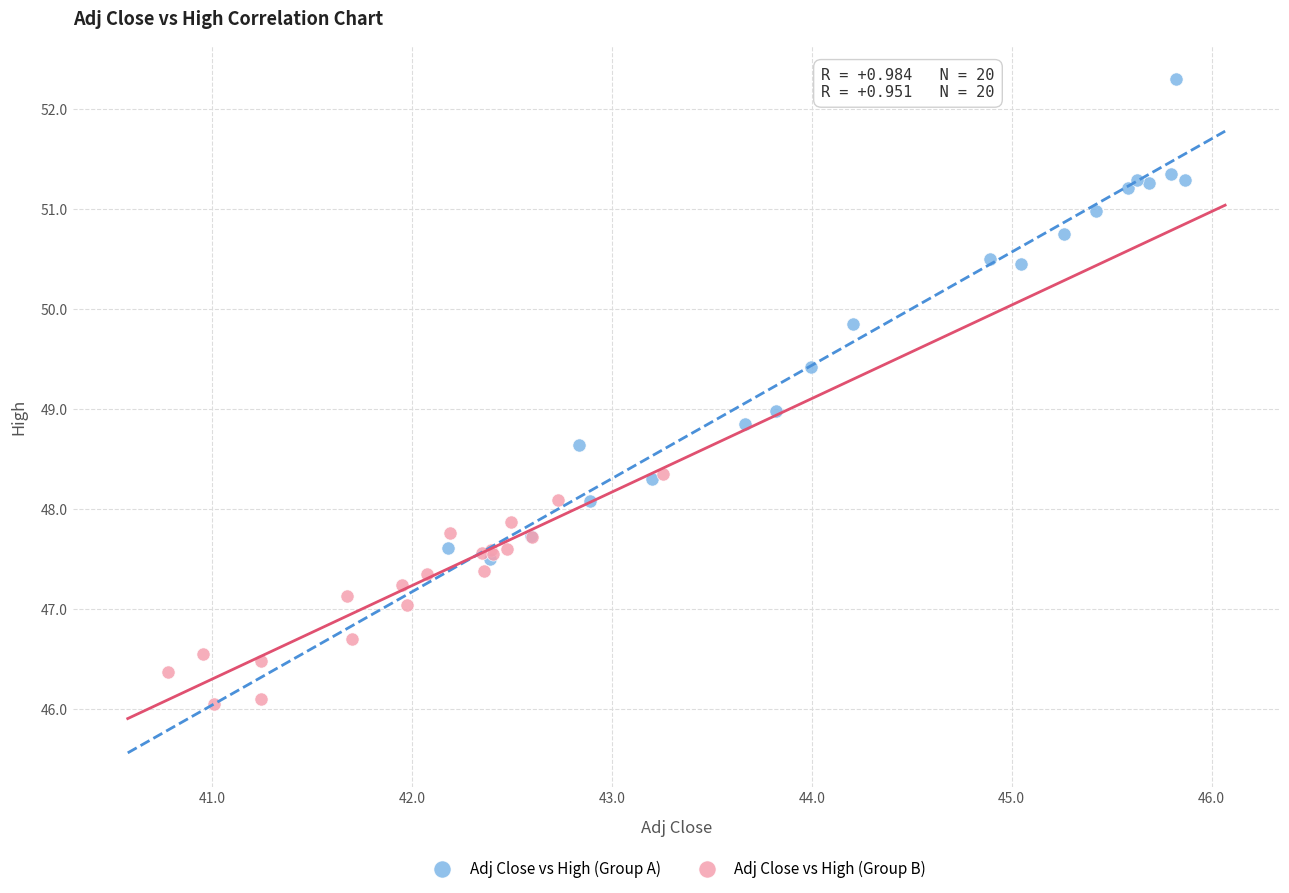

Which series has the largest Y range (max minus min)?

Adj Close vs High (Group A)